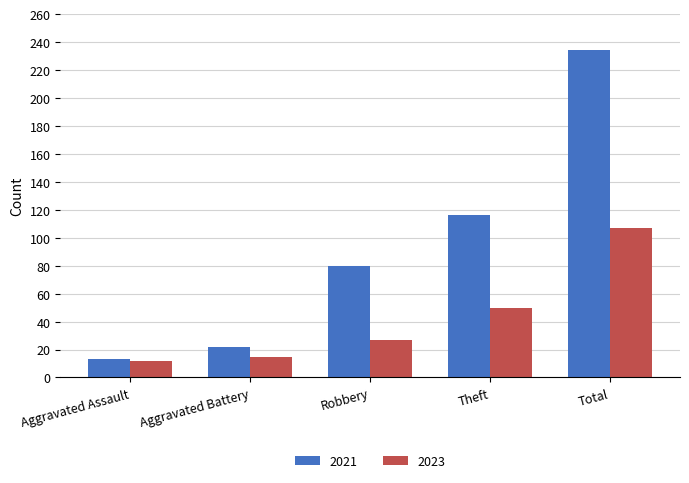

What is the difference between the maximum and minimum values in the 2021 series?

221